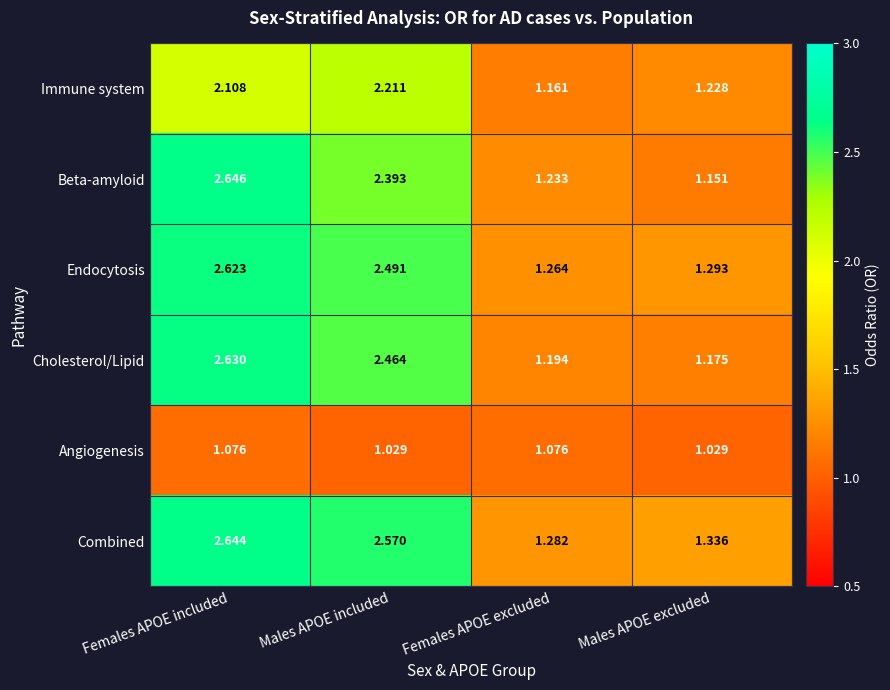

At which label is Combined closest to 1?

Females APOE excluded